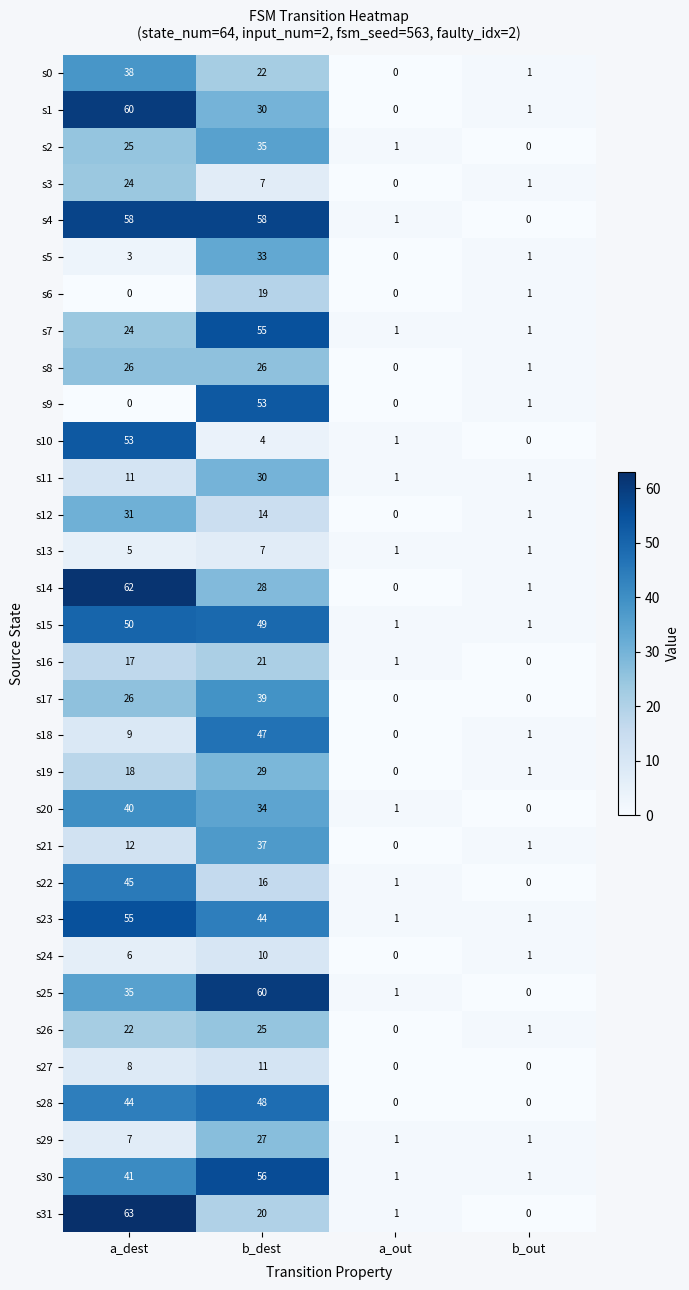

Is it true that s20 equals 57 at b_dest?

False